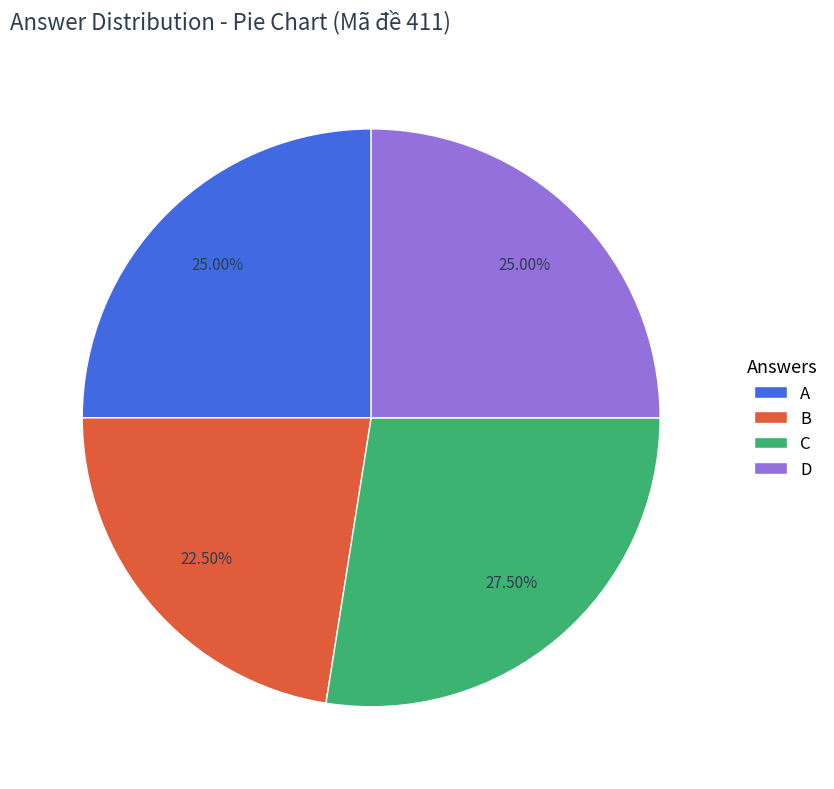

How many segments does this pie chart have?

4